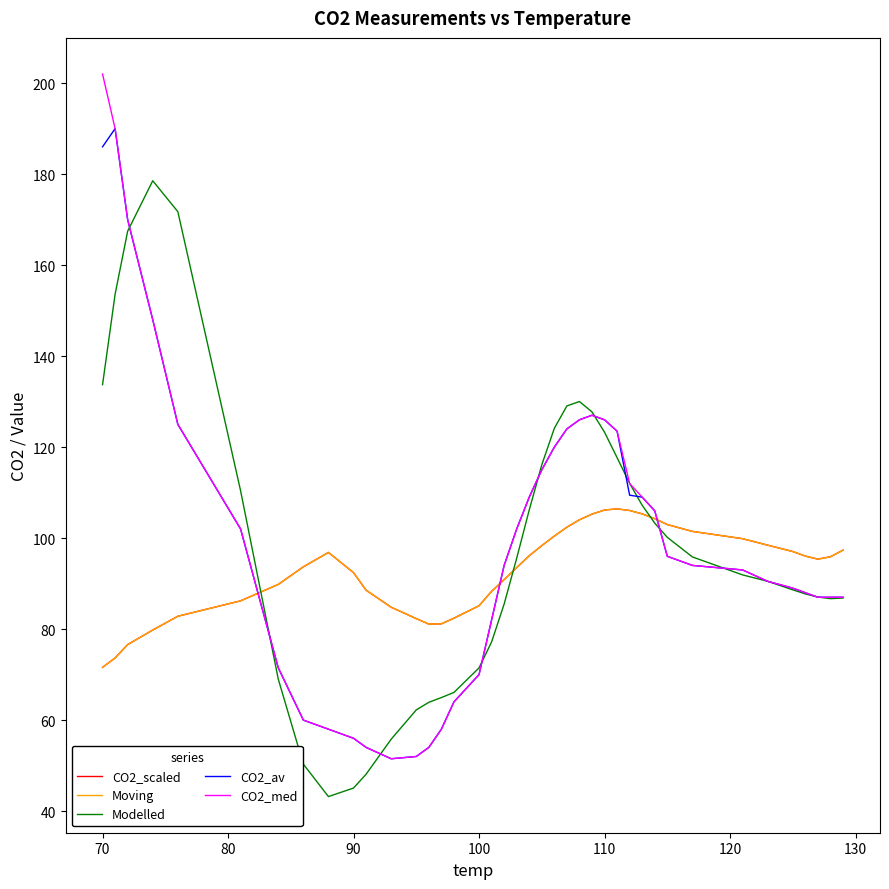

Is this an area chart (filled region under the line)?

No